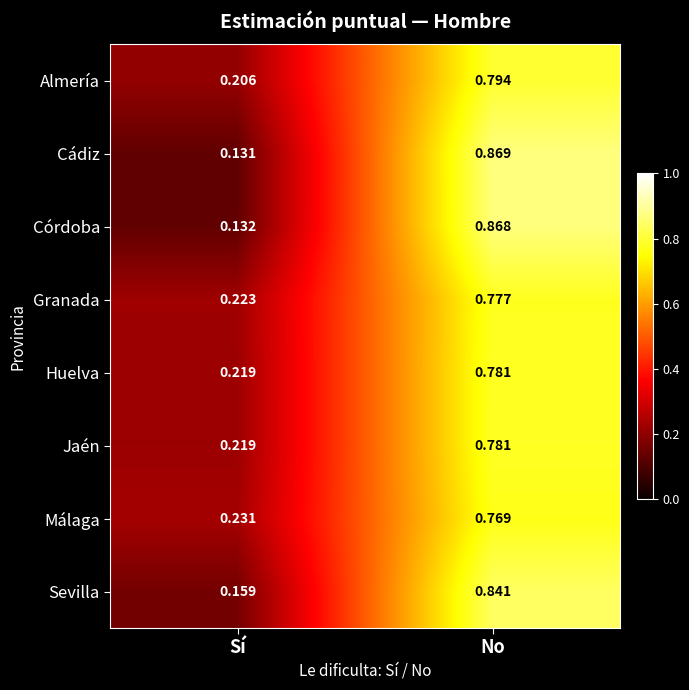

Is the value of Almería at No greater than the value of Sevilla at Sí?

Yes